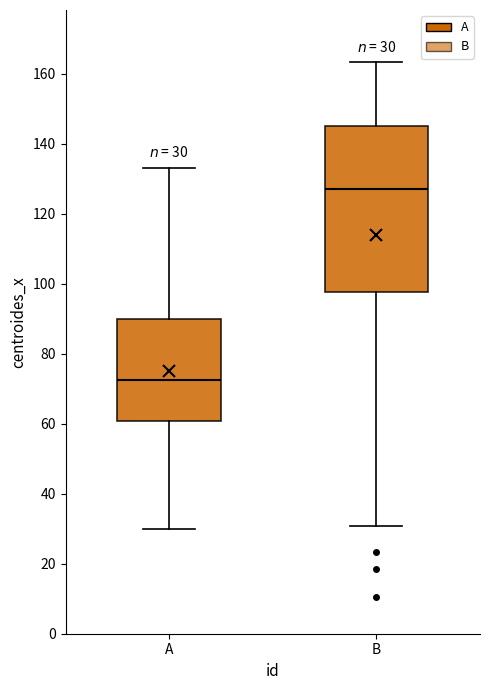

Which box is the tallest, from its lower edge to its upper edge?

B